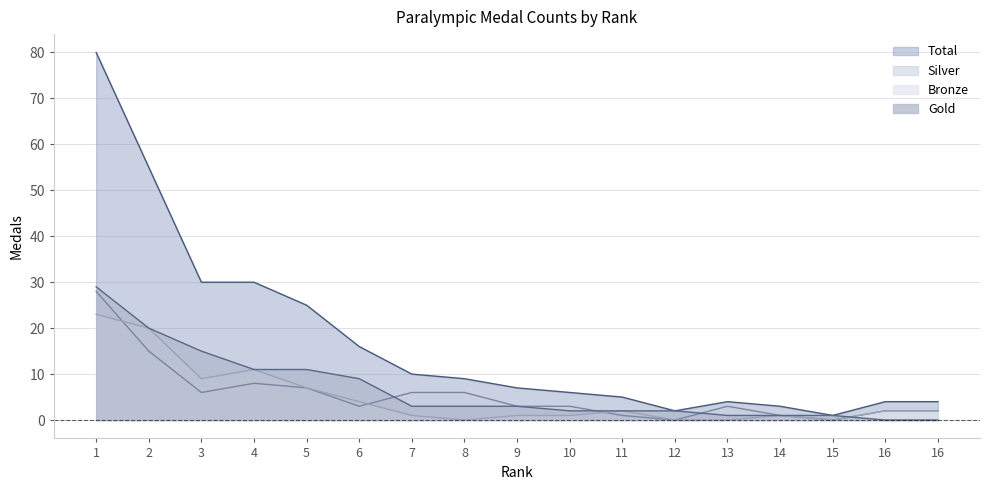

Reading left to right, transcribe all the data shown in this chart.

Total: 80	55	30	30	25	16	10	9	7	6	5	2	4	3	1	4	4
Gold: 29	20	15	11	11	9	3	3	3	2	2	2	1	1	1	0	0
Silver: 28	15	6	8	7	3	6	6	3	3	1	0	3	1	0	2	2
Bronze: 23	20	9	11	7	4	1	0	1	1	2	0	0	1	0	2	2